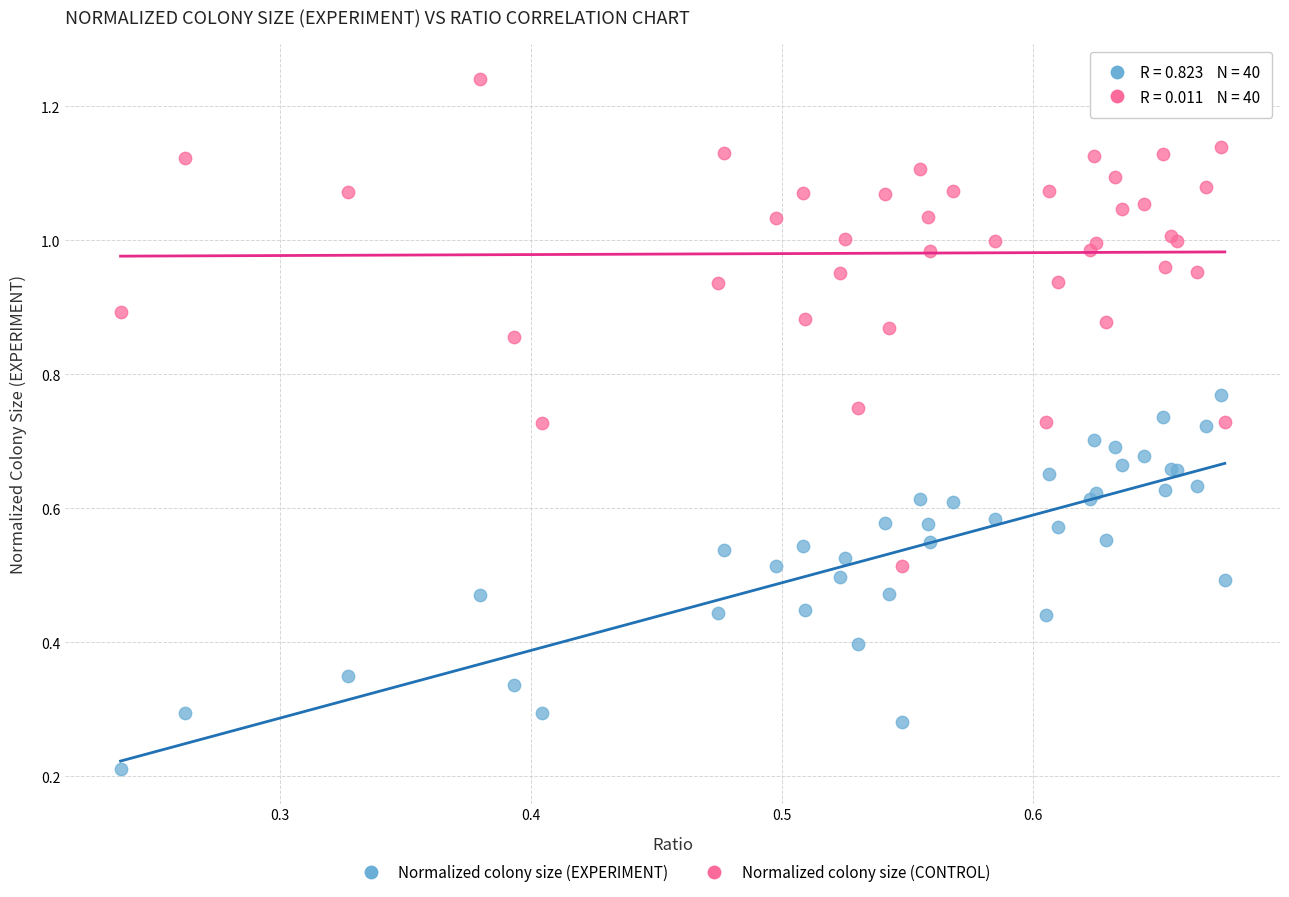

Which series has the widest spread of Y values?

Normalized colony size (CONTROL)